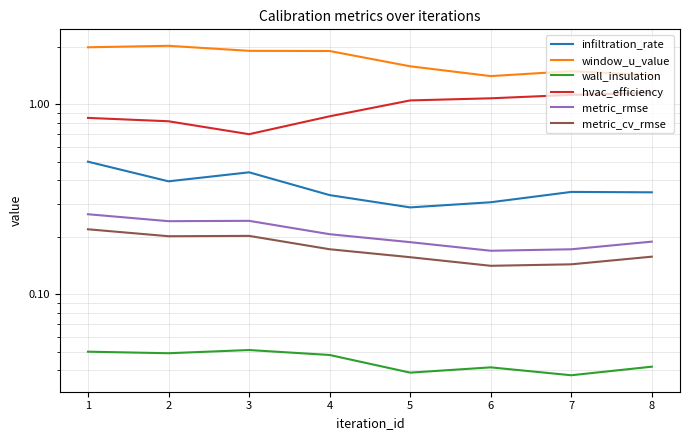

At which label is infiltration_rate closest to 0?

5